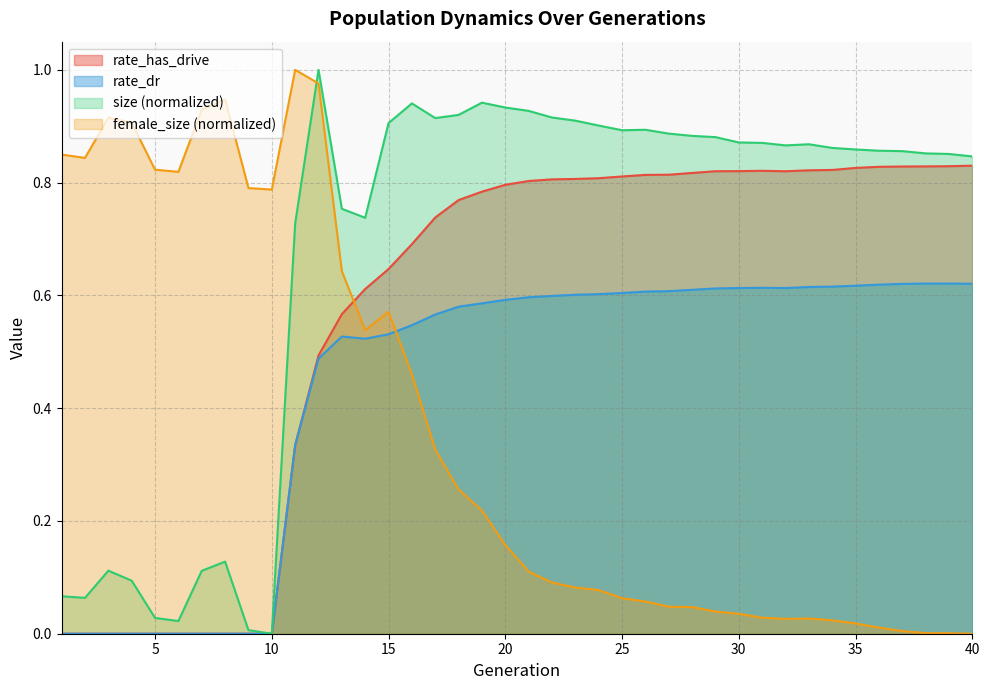

The value of size at 39 is 0.4. True or false?

False